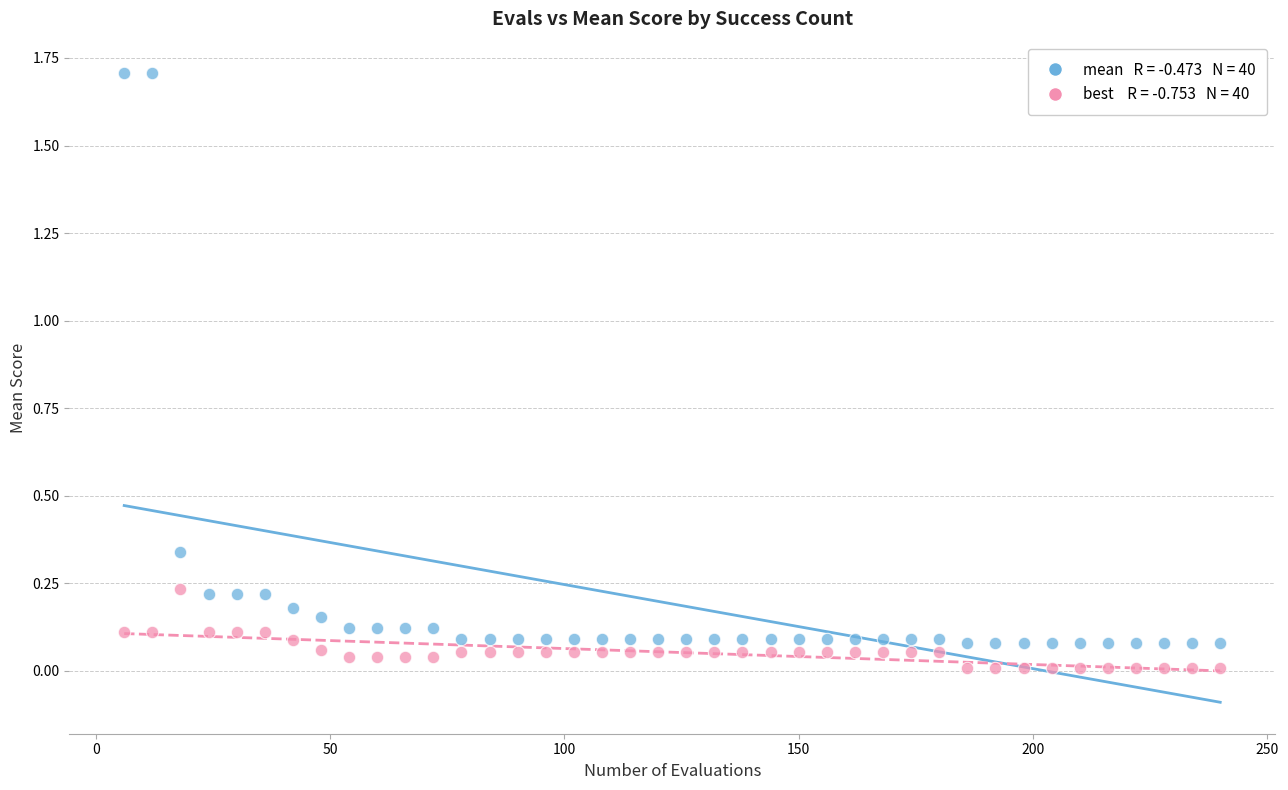

Across all data points, what is the range of X values (max minus min)?

234.0